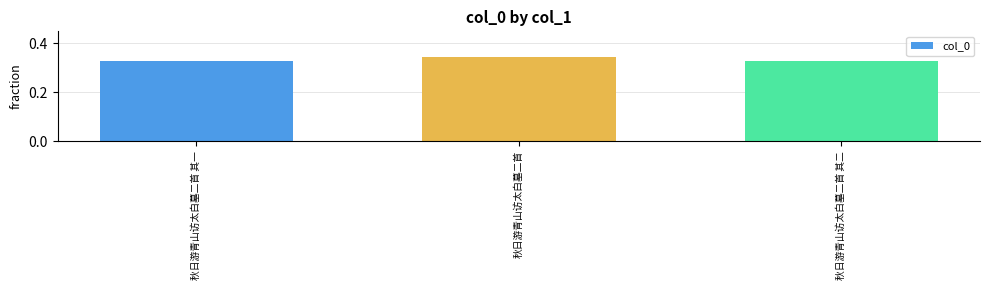

Count the values in the range 0 to 1.

3